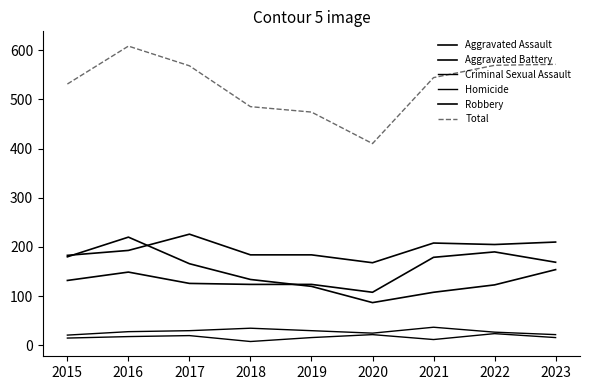

How many data points in Aggravated Assault are less than 132?

4